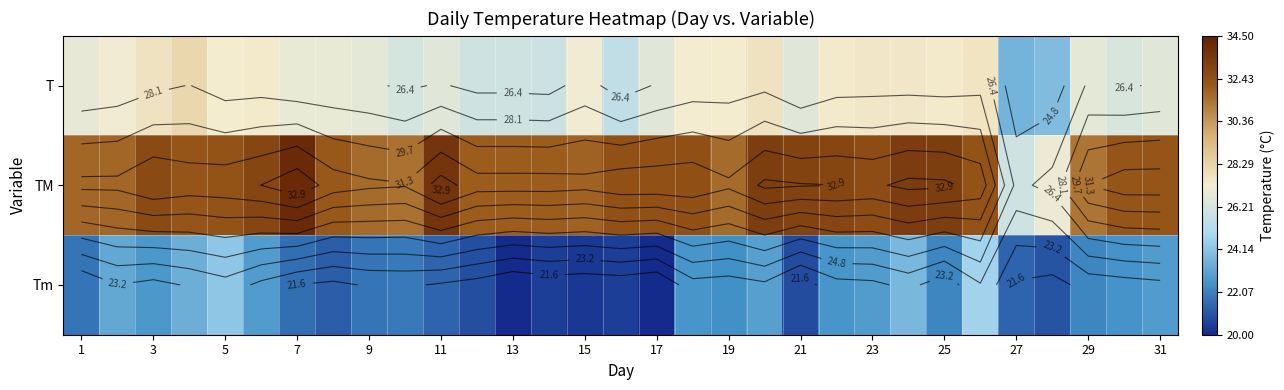

What is the sum of all T values?

828.2